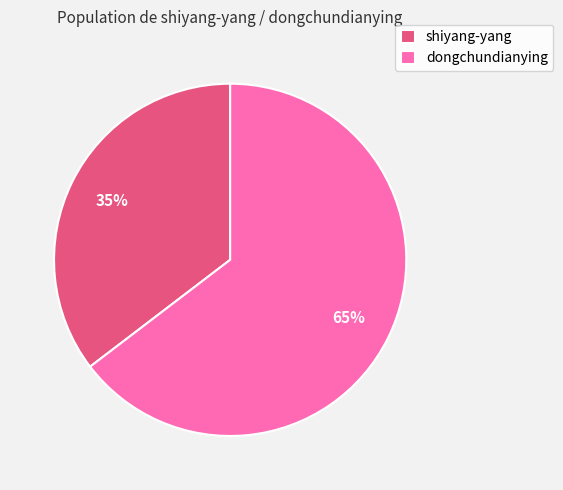

Does dongchundianying account for over 50% of the chart?

Yes